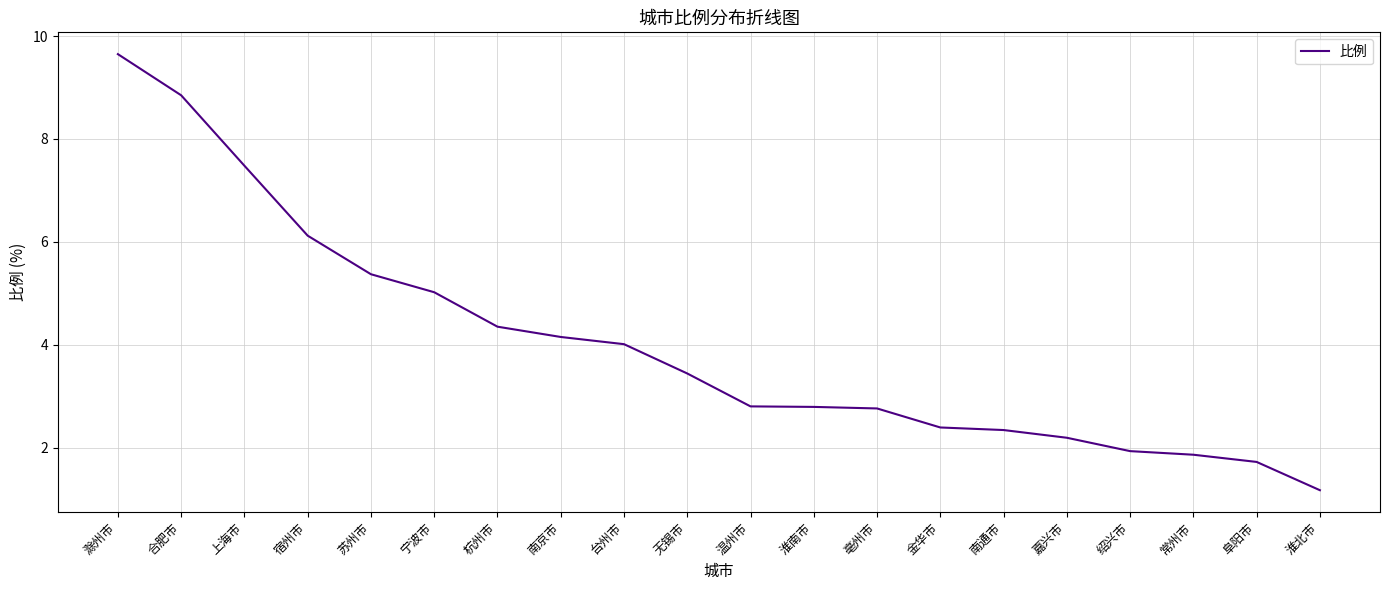

Approximately how many times larger is the value at 淮北市 compared to 合肥市?

0.1